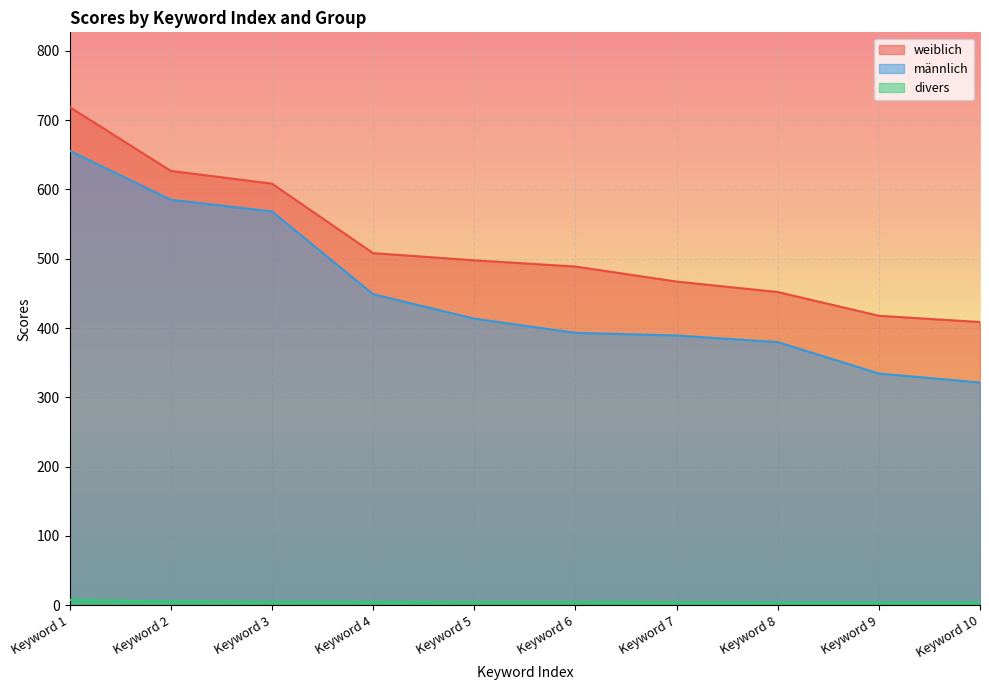

Which label corresponds to the largest value in the chart?

Keyword 1